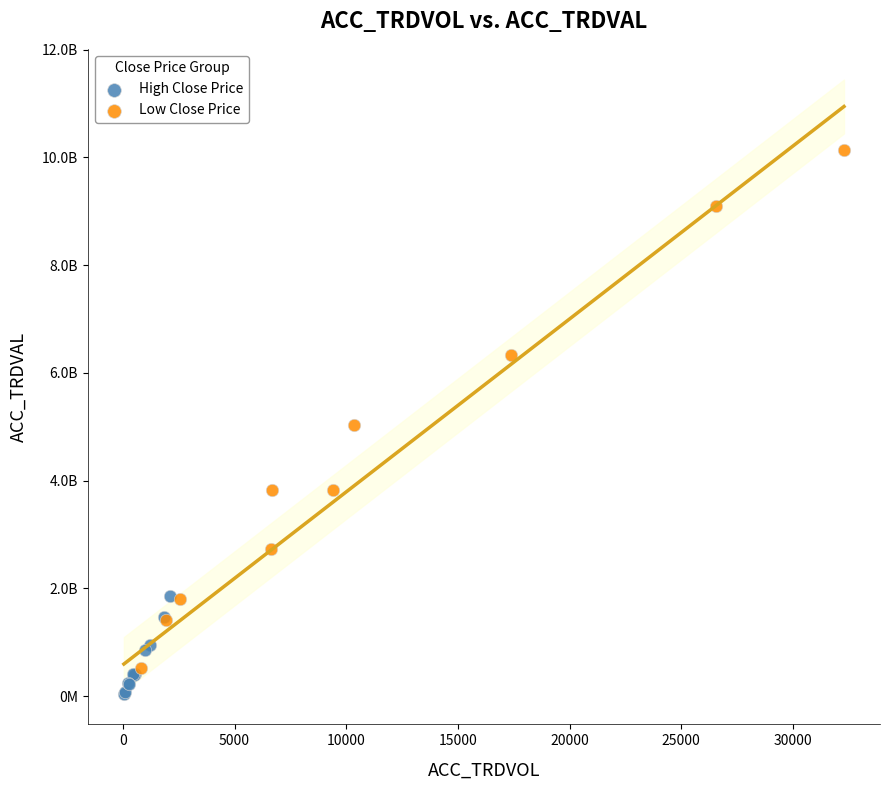

What are all the series names shown in the legend?

High Close Price, Low Close Price